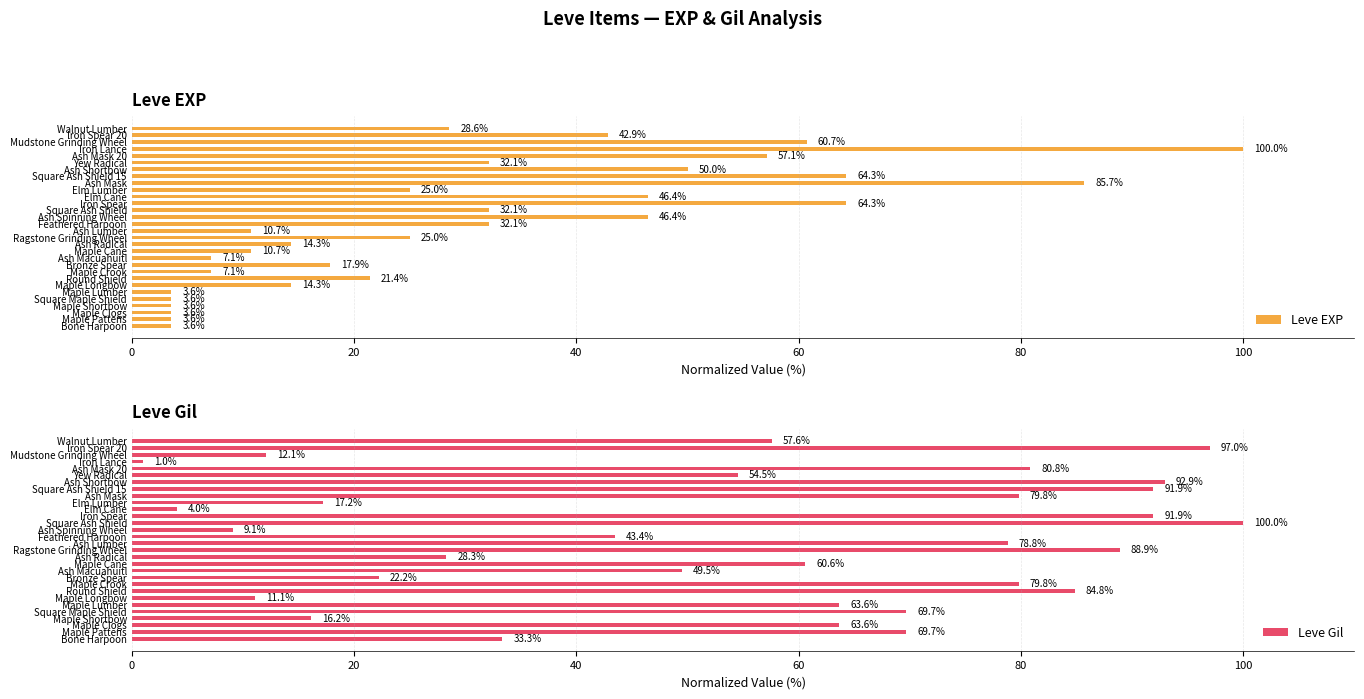

Is it true that Leve EXP equals 3.6 at Bone Harpoon?

True